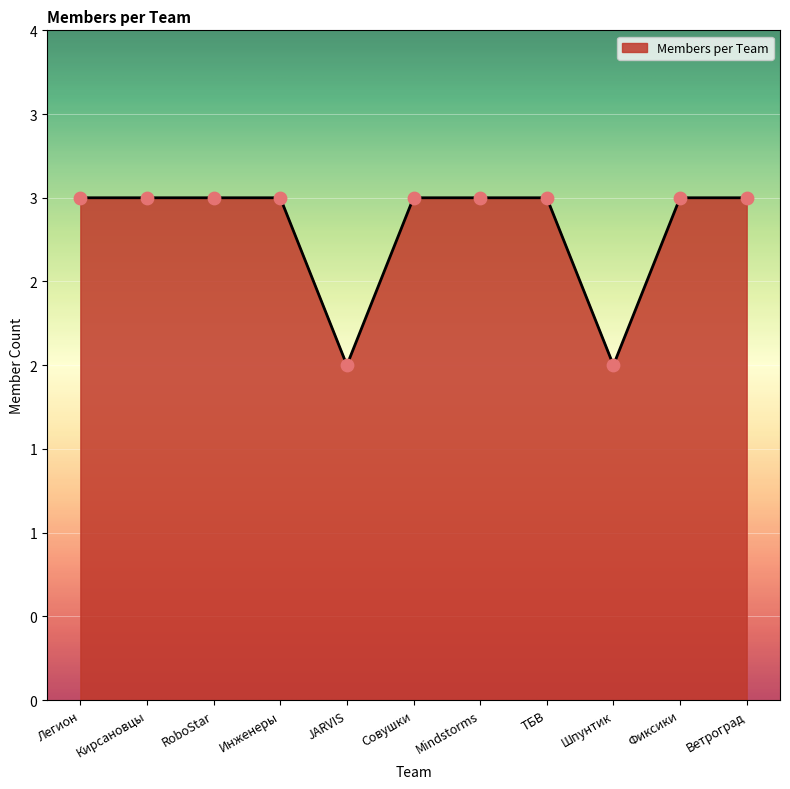

Which has a higher value, Легион or Инженеры?

Легион